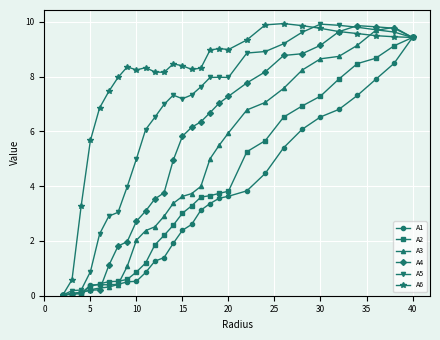

What are all the series names shown in the legend?

A1, A2, A3, A4, A5, A6